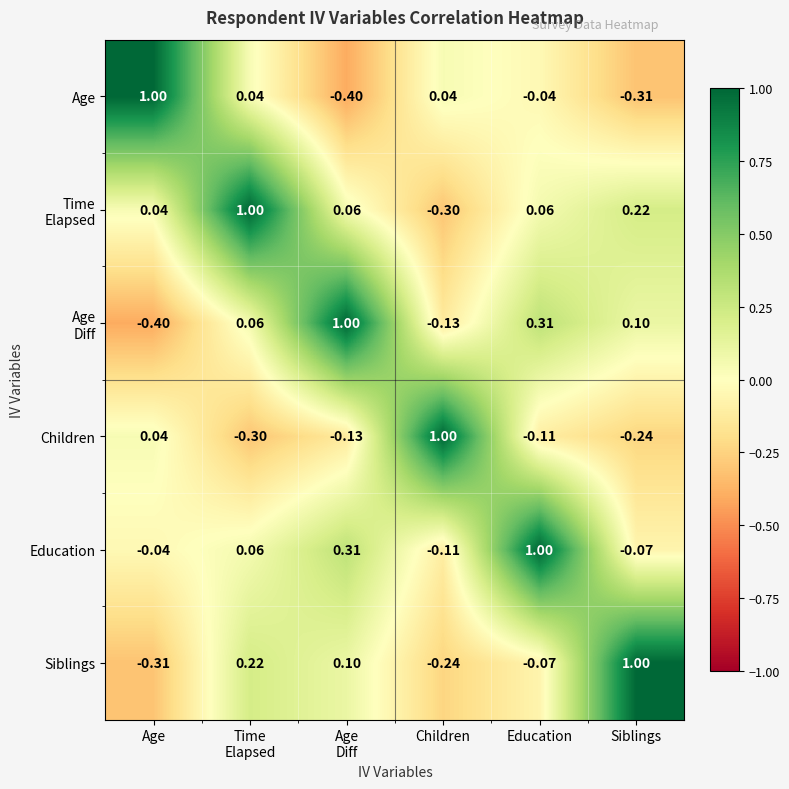

Which series has the largest total across all categories?

Education